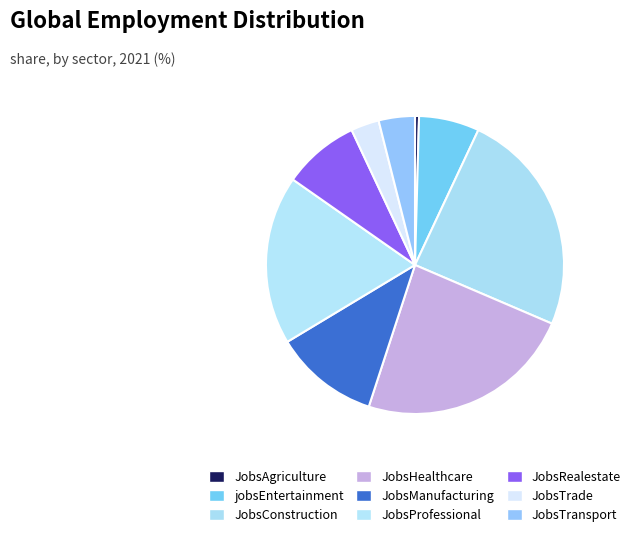

Count the number of slices in the pie.

9